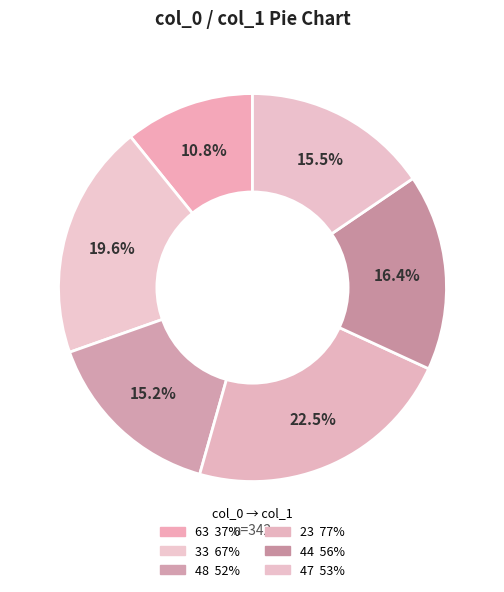

Is the sum of 47 and 63 greater than half?

No